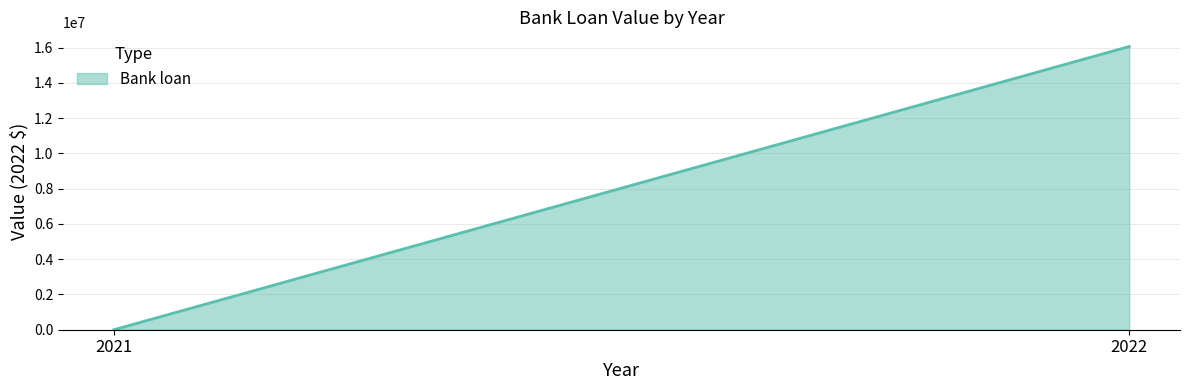

How many lines are shown in the chart?

1